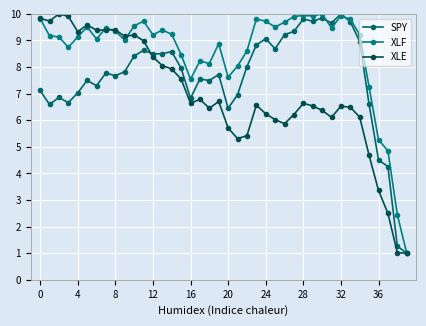

How many times do SPY and XLF cross each other?

2